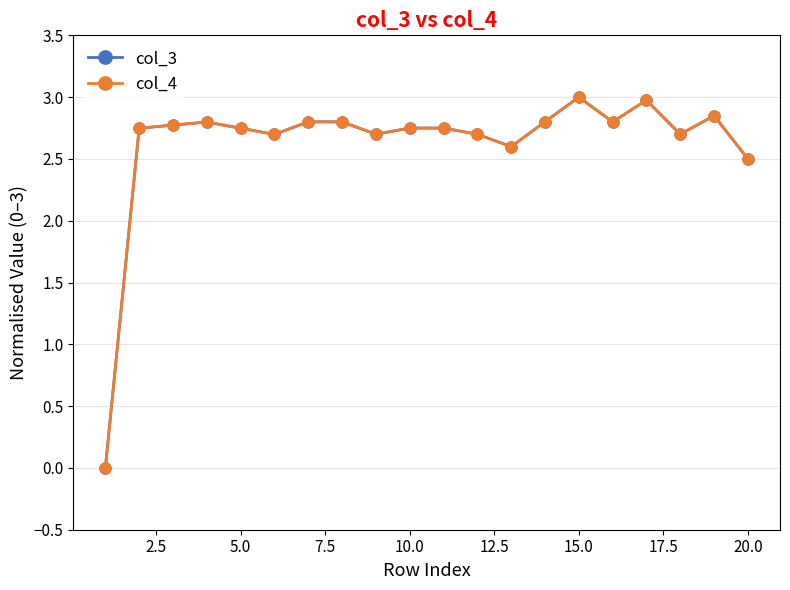

Reading left to right, extract all data points from this chart.

col_3: 0.0	2.7	2.8	2.8	2.7	2.7	2.8	2.8	2.7	2.7	2.7	2.7	2.6	2.8	3.0	2.8	3.0	2.7	2.8	2.5
col_4: 0.0	2.7	2.8	2.8	2.7	2.7	2.8	2.8	2.7	2.7	2.7	2.7	2.6	2.8	3.0	2.8	3.0	2.7	2.8	2.5